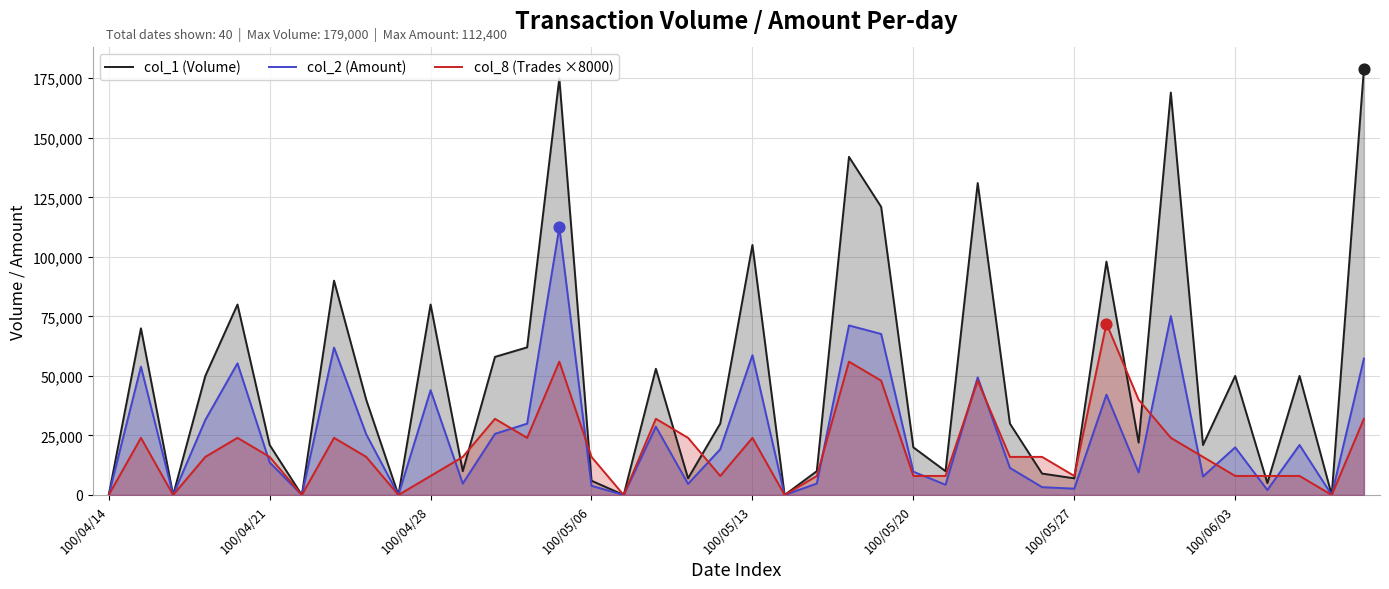

What are all the series names shown in the legend?

col_1 (Volume), col_2 (Amount), col_8 (Trades ×8000)